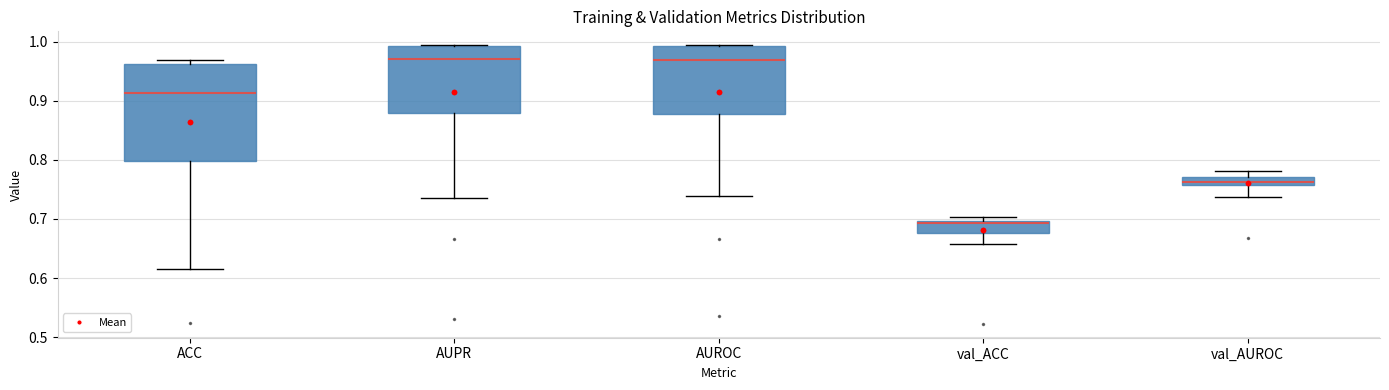

Where is the upper edge of the box for AUPR on the y-axis? The values are not printed on the chart, so give them approximately, as read against the axis.

0.99